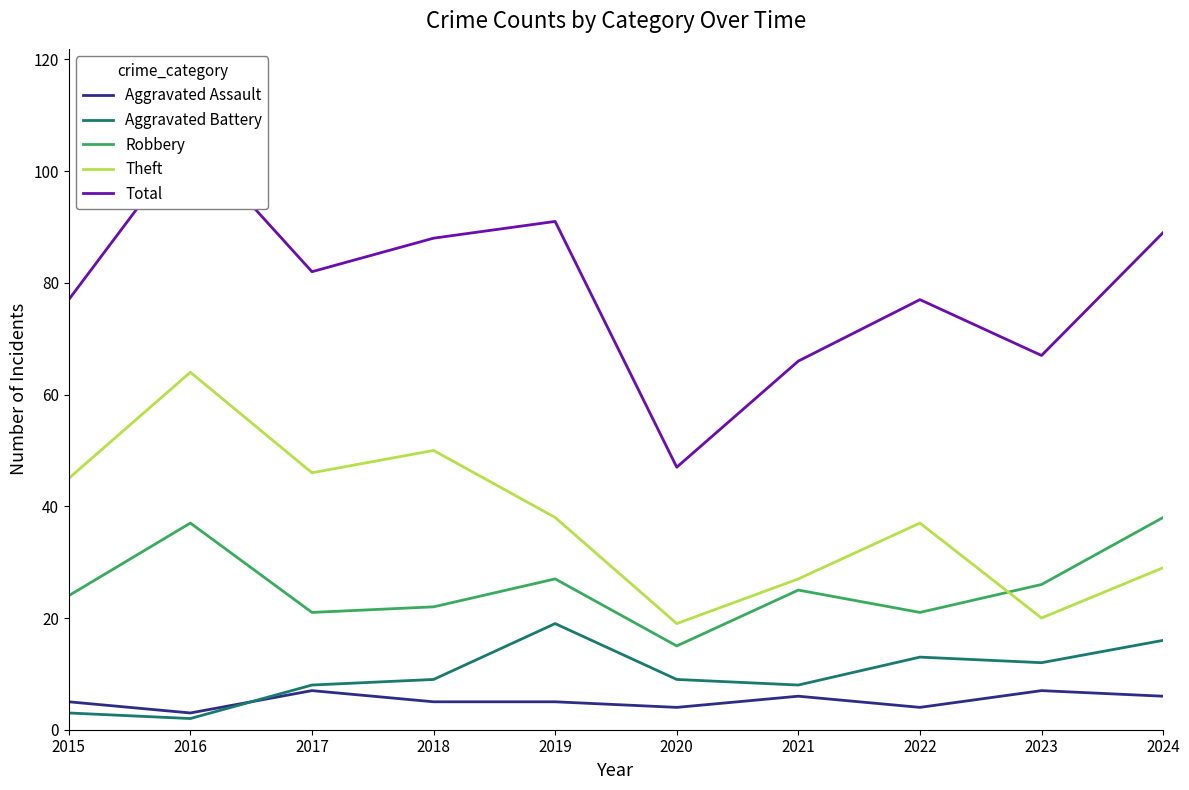

Reading left to right, extract all data points from this chart.

Aggravated Assault: 2015=5	2016=3	2017=7	2018=5	2019=5	2020=4	2021=6	2022=4	2023=7	2024=6
Aggravated Battery: 2015=3	2016=2	2017=8	2018=9	2019=19	2020=9	2021=8	2022=13	2023=12	2024=16
Robbery: 2015=24	2016=37	2017=21	2018=22	2019=27	2020=15	2021=25	2022=21	2023=26	2024=38
Theft: 2015=45	2016=64	2017=46	2018=50	2019=38	2020=19	2021=27	2022=37	2023=20	2024=29
Total: 2015=77	2016=106	2017=82	2018=88	2019=91	2020=47	2021=66	2022=77	2023=67	2024=89